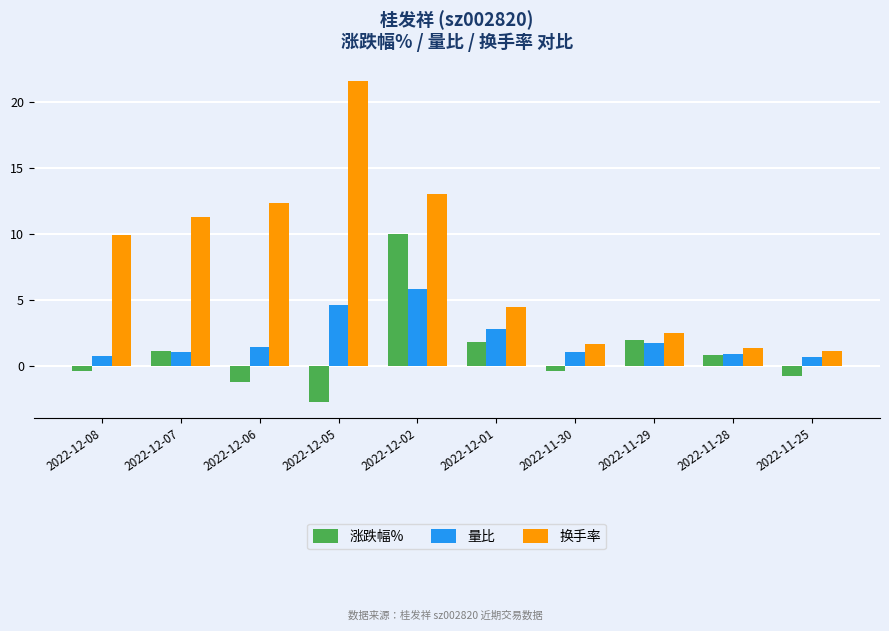

How many distinct data groups are displayed?

3